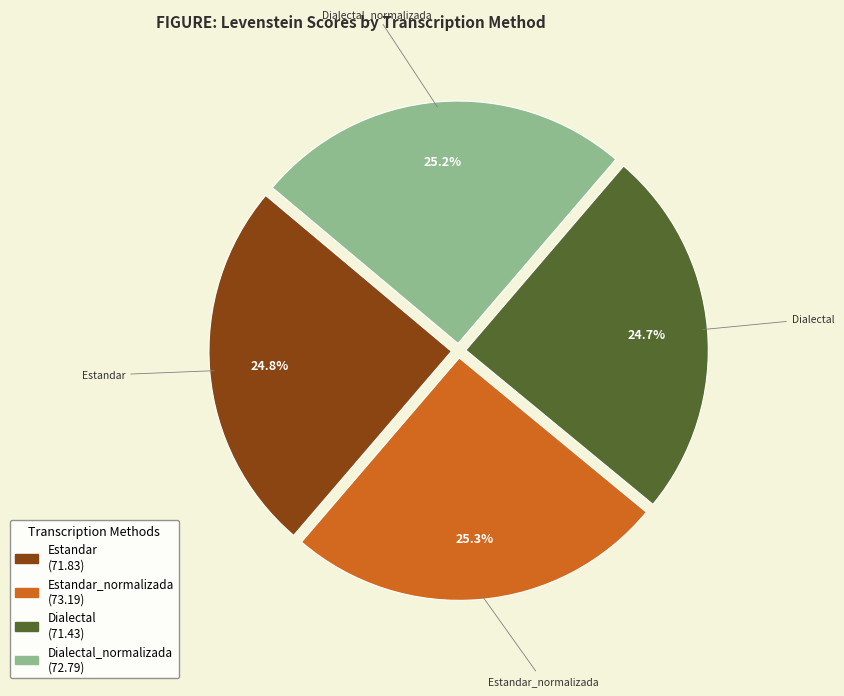

How many slices are in this pie chart?

4